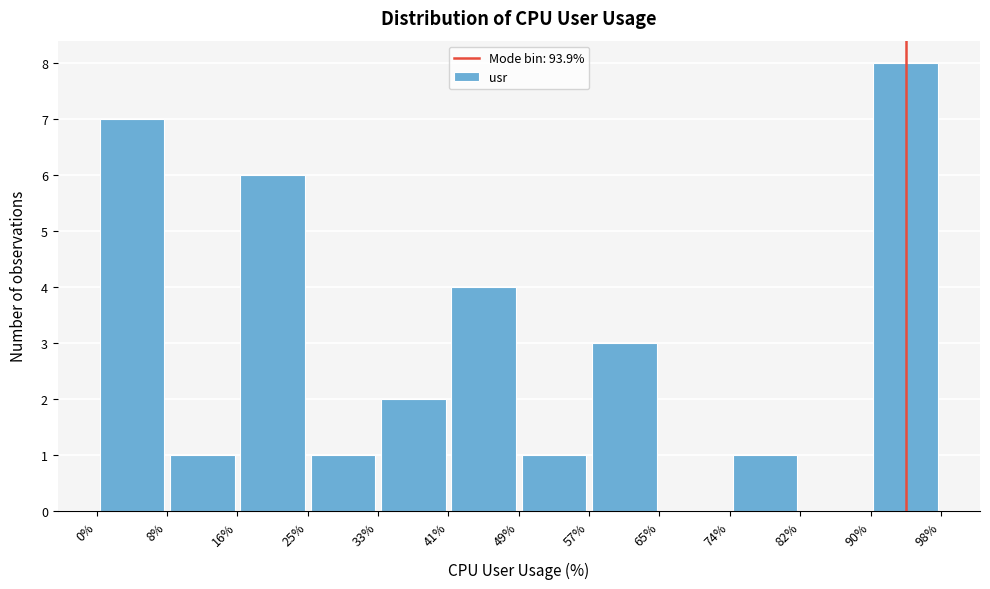

Reading left to right, transcribe this chart: for each bar, give the range it covers on the x-axis and its height. The values are not printed on the chart, so give them approximately, as read against the axis.

0% to 8%: 7
8% to 16%: 1
16% to 25%: 6
25% to 33%: 1
33% to 41%: 2
41% to 49%: 4
49% to 57%: 1
57% to 65%: 3
65% to 74%: 0
74% to 82%: 1
82% to 90%: 0
90% to 98%: 8